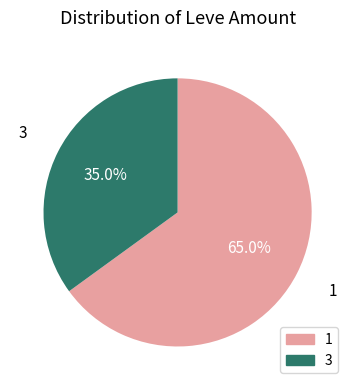

Rank the categories by value from lowest to highest.

3, 1